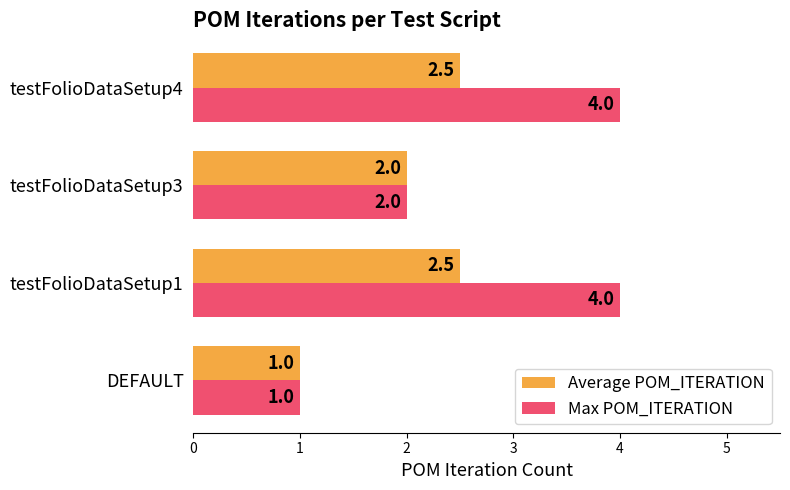

Is it true that Max POM_ITERATION equals 1.8 at testFolioDataSetup4?

False